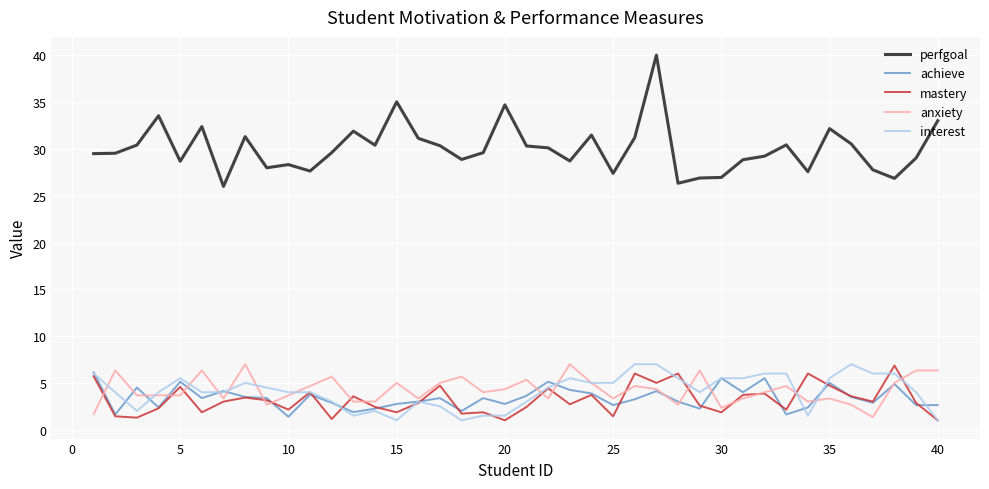

Count the number of categories in the chart.

40